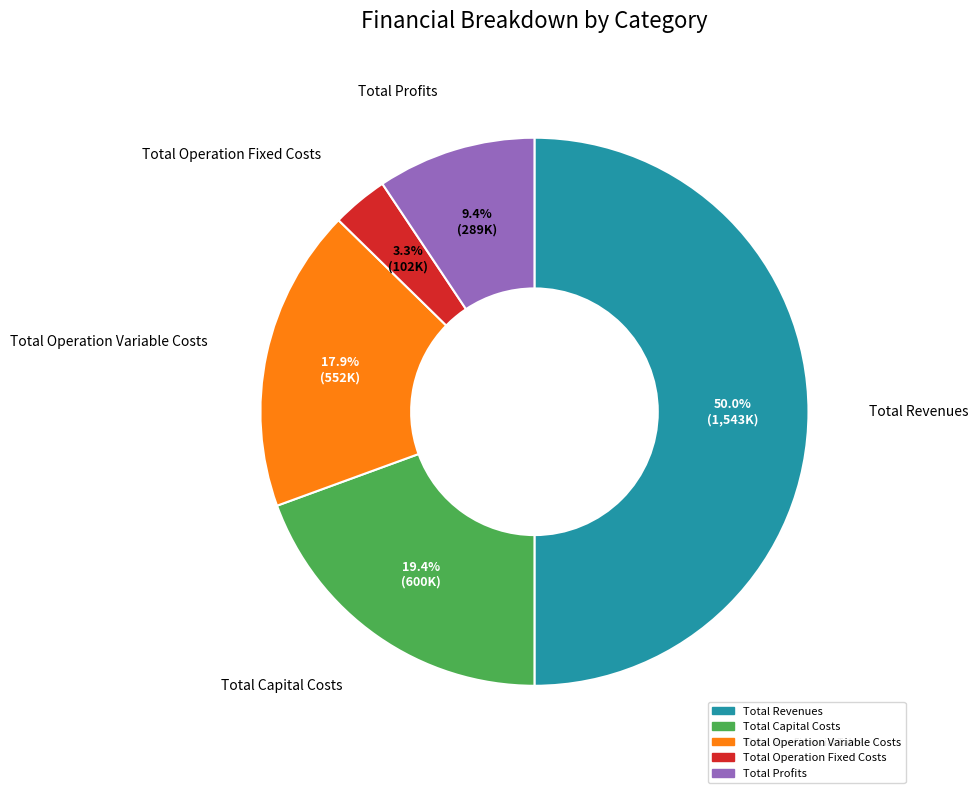

How much of the chart is everything except Total Operation Fixed Costs?

96.7%